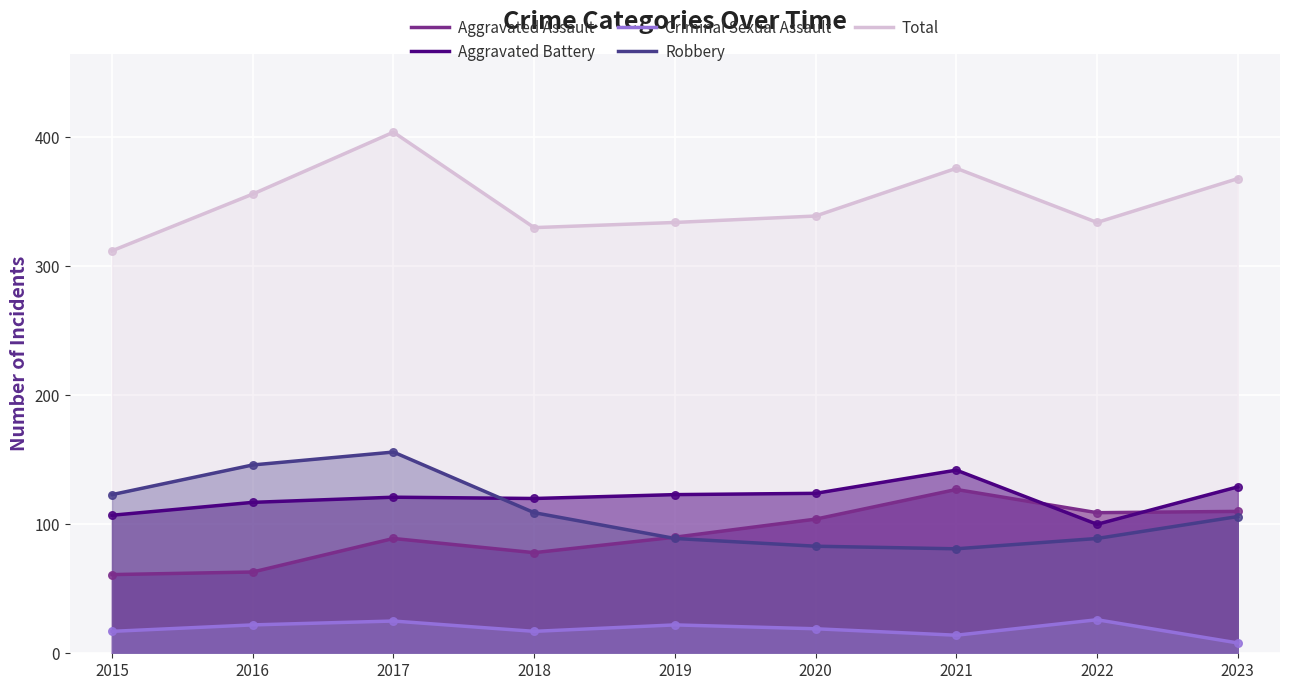

What are all the series names shown in the legend?

Aggravated Assault, Aggravated Battery, Criminal Sexual Assault, Robbery, Total